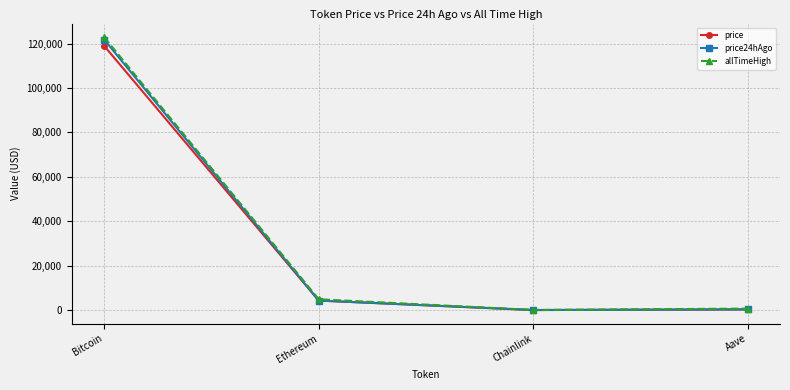

Where does the price series first go above 4283?

Bitcoin